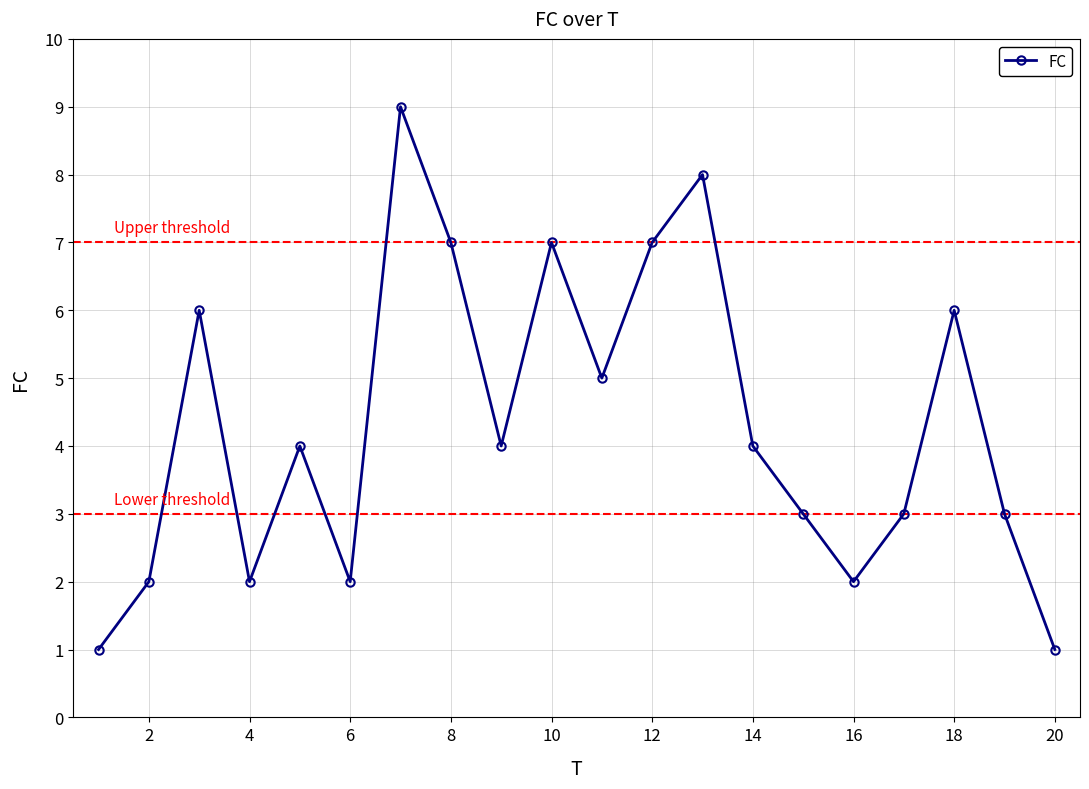

What is the value of the 17th point from the left?

3